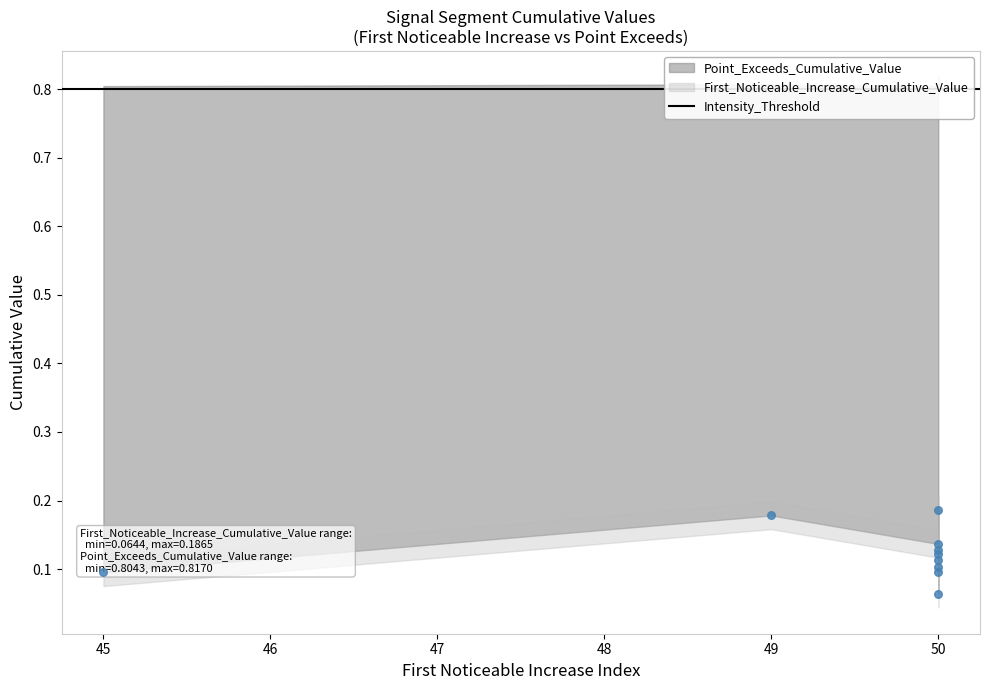

What is the total value across all series at 50?

1.0